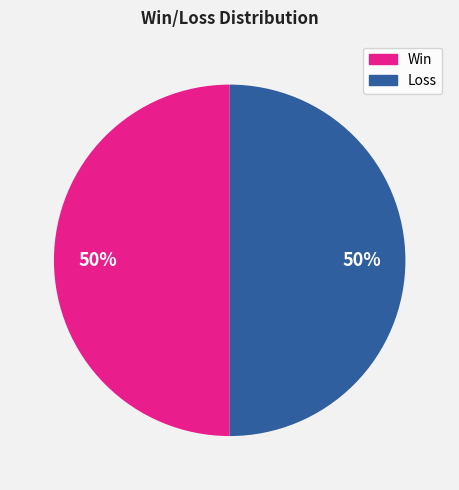

To the nearest percent, what is the average slice percentage?

50%